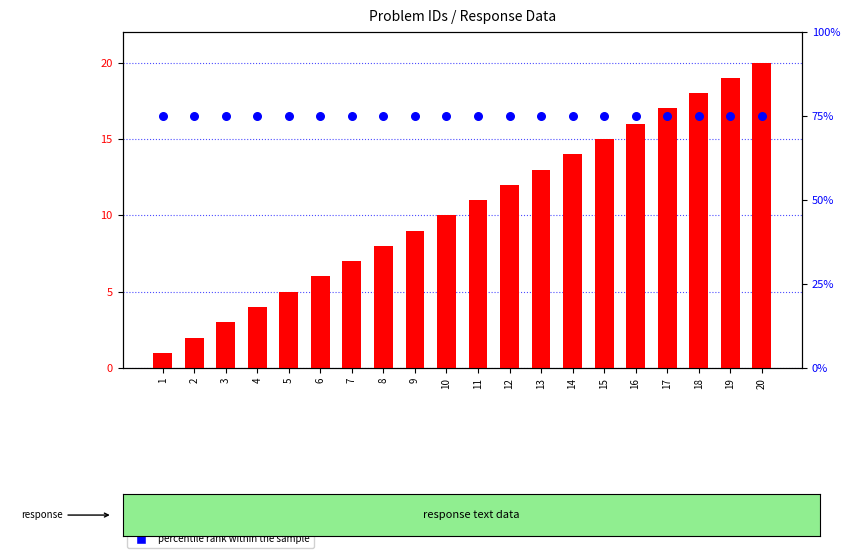

Is the value of percentile rank within the sample at 9 greater than the value of problemID at 5?

Yes